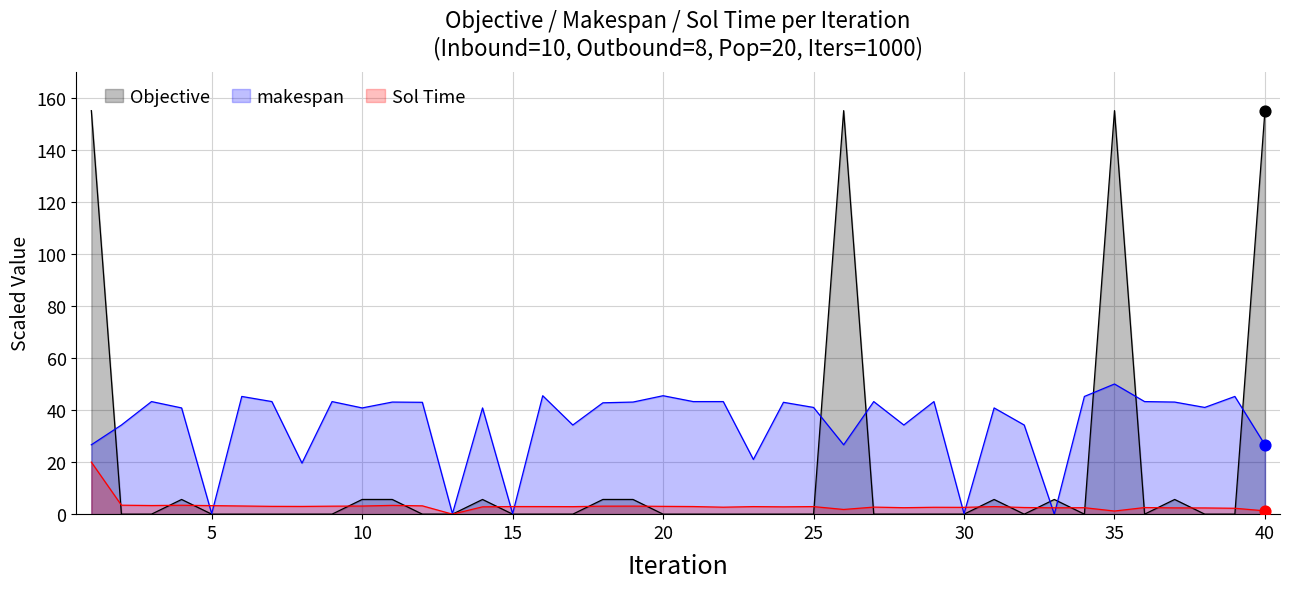

Which series reaches the minimum Y coordinate?

Objective